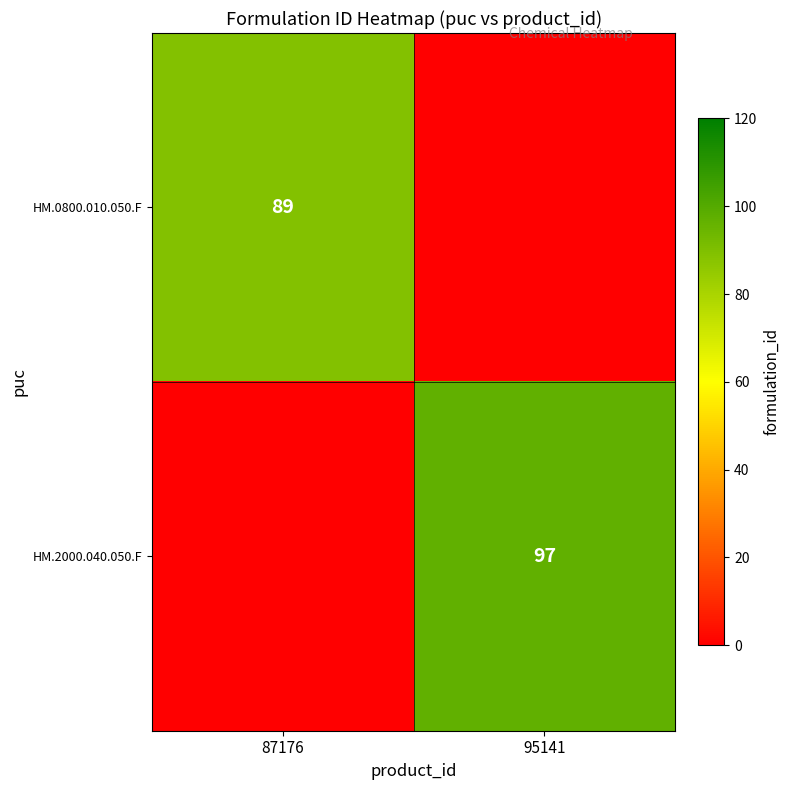

The value of HM.2000.040.050.F at 95141 is 97. True or false?

True